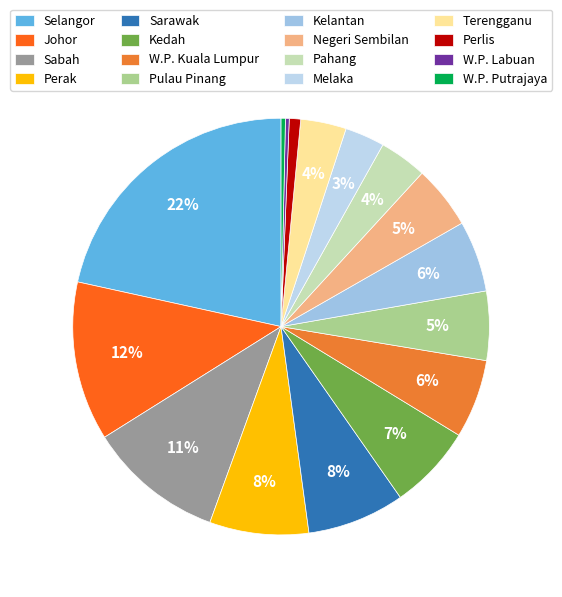

Is it true that Negeri Sembilan is 5% of the pie?

True